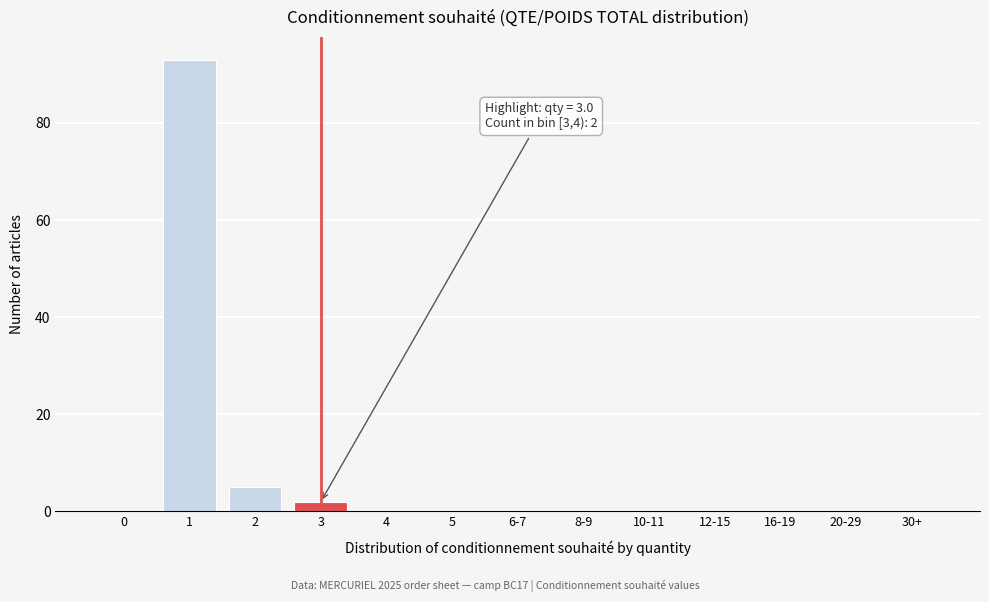

Reading left to right, what are all the values shown in this chart?

0=0	1=93	2=5	3=2	4=0	5=0	6-7=0	8-9=0	10-11=0	12-15=0	16-19=0	20-29=0	30+=0